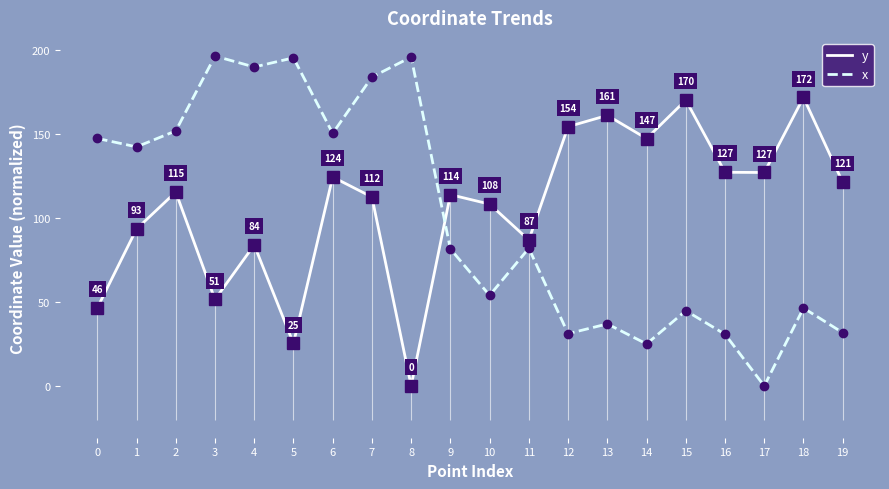

Is this an area chart (filled region under the line)?

No